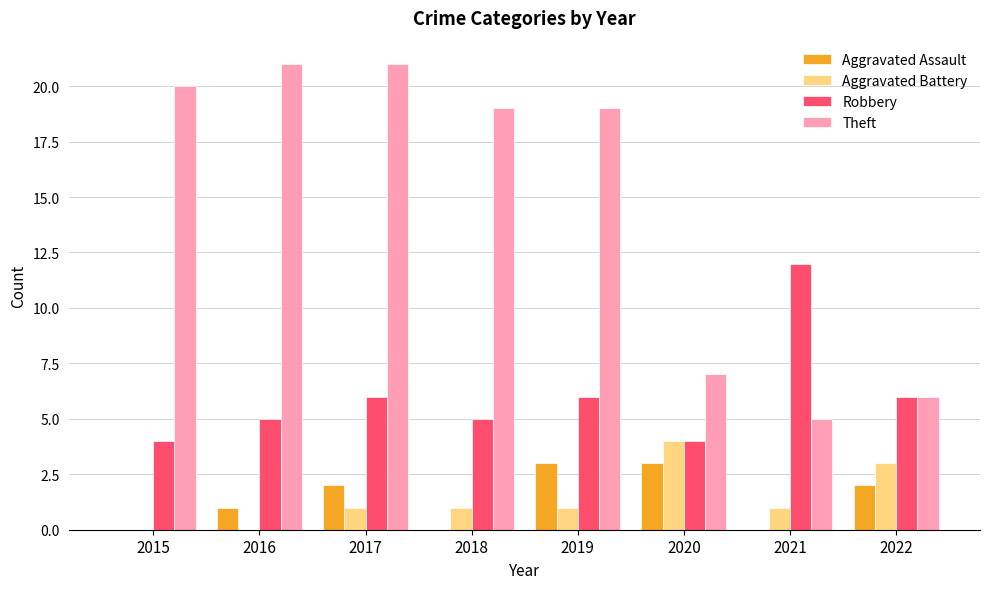

Count the Aggravated Battery values in the range 1 to 3.

5